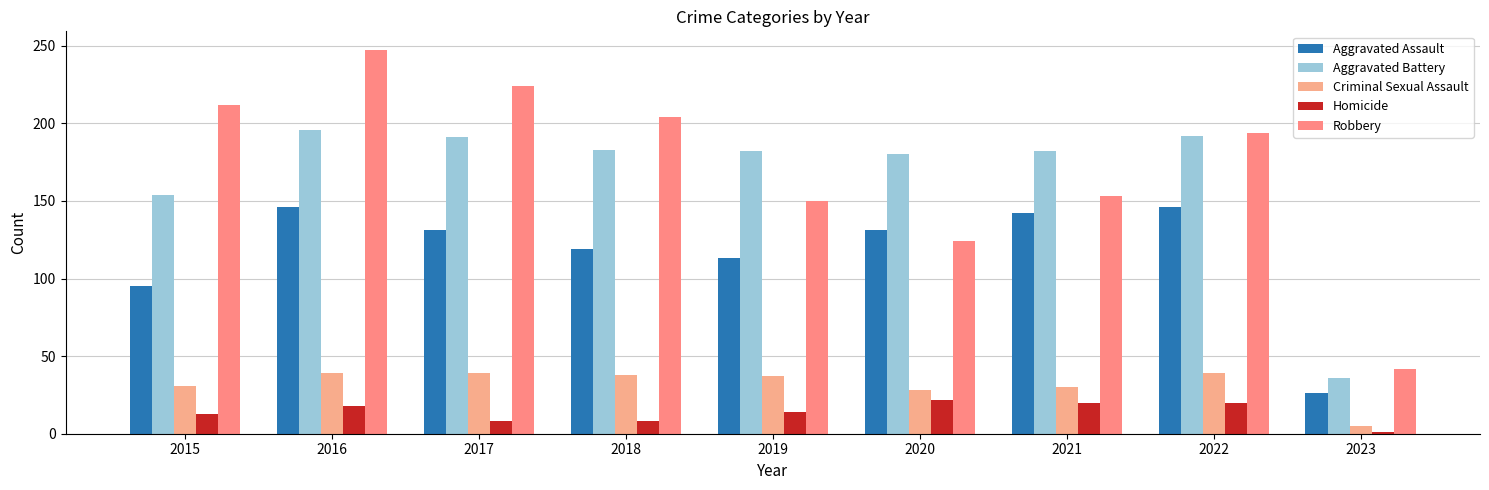

What is the minimum value shown in the chart?

1